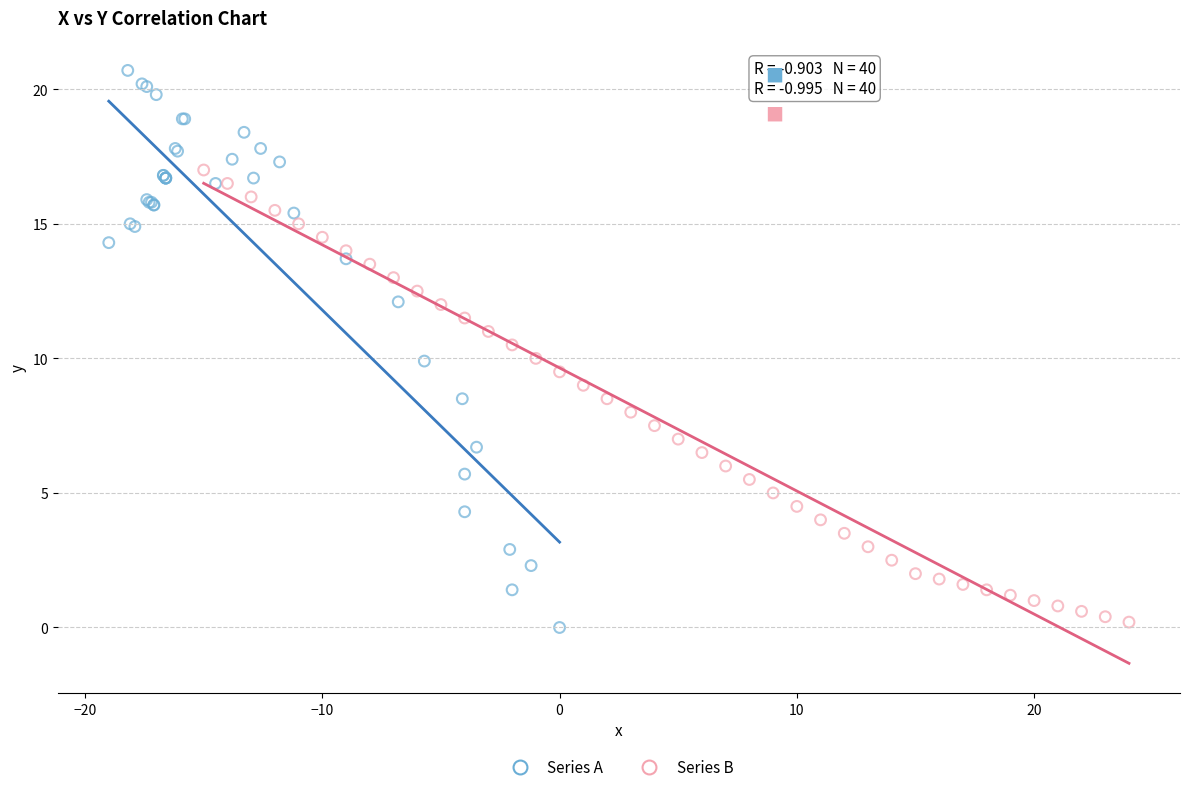

Which series contains the highest Y value?

Series A